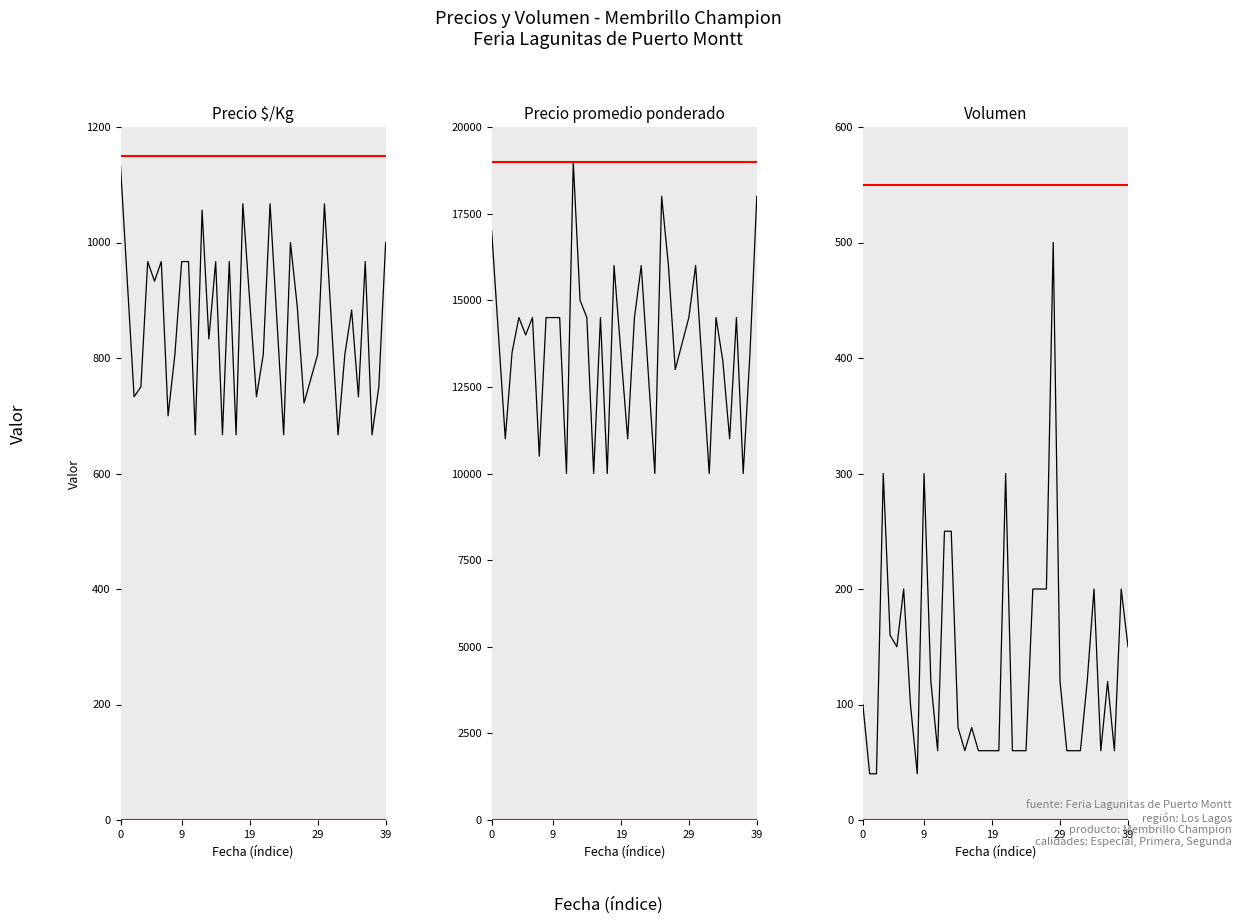

What is the sum of the Precio $/Kg values at 21 and 12?

1862